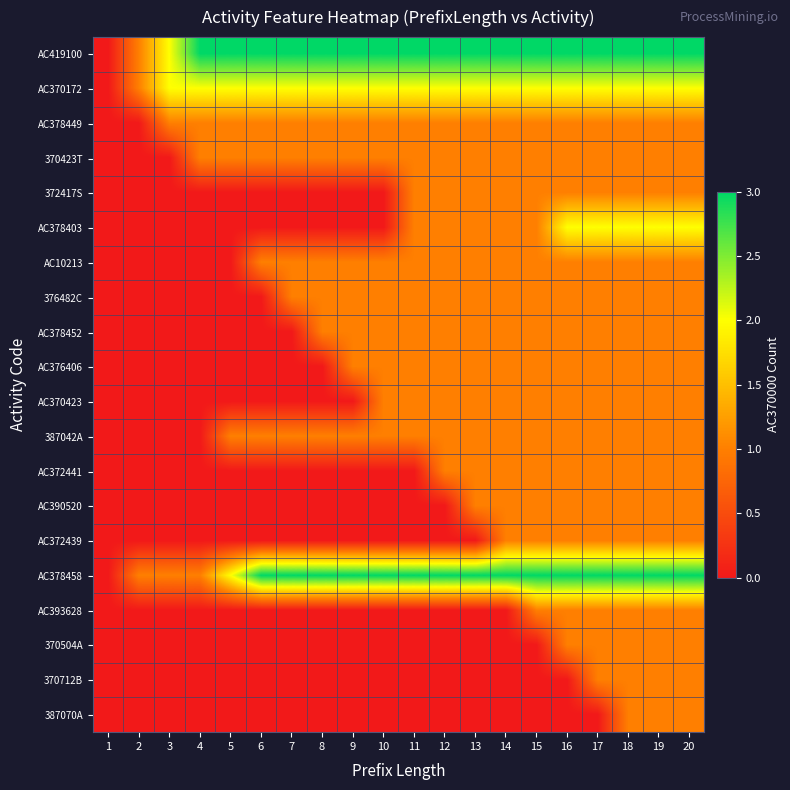

Reading left to right, extract all data points from this chart.

AC419100: 1=0	2=1	3=2	4=3	5=3	6=3	7=3	8=3	9=3	10=3	11=3	12=3	13=3	14=3	15=3	16=3	17=3	18=3	19=3	20=3
AC370172: 1=0	2=1	3=2	4=2	5=2	6=2	7=2	8=2	9=2	10=2	11=2	12=2	13=2	14=2	15=2	16=2	17=2	18=2	19=2	20=2
AC378449: 1=0	2=0	3=1	4=1	5=1	6=1	7=1	8=1	9=1	10=1	11=1	12=1	13=1	14=1	15=1	16=1	17=1	18=1	19=1	20=1
370423T: 1=0	2=0	3=0	4=1	5=1	6=1	7=1	8=1	9=1	10=1	11=1	12=1	13=1	14=1	15=1	16=1	17=1	18=1	19=1	20=1
372417S: 1=0	2=0	3=0	4=0	5=0	6=0	7=0	8=0	9=0	10=0	11=1	12=1	13=1	14=1	15=1	16=1	17=1	18=1	19=1	20=1
AC378403: 1=0	2=0	3=0	4=0	5=0	6=0	7=0	8=0	9=0	10=0	11=1	12=1	13=1	14=1	15=1	16=2	17=2	18=2	19=2	20=2
AC10213: 1=0	2=0	3=0	4=0	5=0	6=1	7=1	8=1	9=1	10=1	11=1	12=1	13=1	14=1	15=1	16=1	17=1	18=1	19=1	20=1
376482C: 1=0	2=0	3=0	4=0	5=0	6=0	7=1	8=1	9=1	10=1	11=1	12=1	13=1	14=1	15=1	16=1	17=1	18=1	19=1	20=1
AC378452: 1=0	2=0	3=0	4=0	5=0	6=0	7=0	8=1	9=1	10=1	11=1	12=1	13=1	14=1	15=1	16=1	17=1	18=1	19=1	20=1
AC376406: 1=0	2=0	3=0	4=0	5=0	6=0	7=0	8=0	9=1	10=1	11=1	12=1	13=1	14=1	15=1	16=1	17=1	18=1	19=1	20=1
AC370423: 1=0	2=0	3=0	4=0	5=0	6=0	7=0	8=0	9=0	10=1	11=1	12=1	13=1	14=1	15=1	16=1	17=1	18=1	19=1	20=1
387042A: 1=0	2=0	3=0	4=0	5=1	6=1	7=1	8=1	9=1	10=1	11=1	12=1	13=1	14=1	15=1	16=1	17=1	18=1	19=1	20=1
AC372441: 1=0	2=0	3=0	4=0	5=0	6=0	7=0	8=0	9=0	10=0	11=0	12=1	13=1	14=1	15=1	16=1	17=1	18=1	19=1	20=1
AC390520: 1=0	2=0	3=0	4=0	5=0	6=0	7=0	8=0	9=0	10=0	11=0	12=0	13=1	14=1	15=1	16=1	17=1	18=1	19=1	20=1
AC372439: 1=0	2=0	3=0	4=0	5=0	6=0	7=0	8=0	9=0	10=0	11=0	12=0	13=0	14=1	15=1	16=1	17=1	18=1	19=1	20=1
AC378458: 1=0	2=1	3=1	4=1	5=2	6=3	7=3	8=3	9=3	10=3	11=3	12=3	13=3	14=3	15=3	16=3	17=3	18=3	19=3	20=3
AC393628: 1=0	2=0	3=0	4=0	5=0	6=0	7=0	8=0	9=0	10=0	11=0	12=0	13=0	14=0	15=1	16=1	17=1	18=1	19=1	20=1
370504A: 1=0	2=0	3=0	4=0	5=0	6=0	7=0	8=0	9=0	10=0	11=0	12=0	13=0	14=0	15=0	16=1	17=1	18=1	19=1	20=1
370712B: 1=0	2=0	3=0	4=0	5=0	6=0	7=0	8=0	9=0	10=0	11=0	12=0	13=0	14=0	15=0	16=0	17=1	18=1	19=1	20=1
387070A: 1=0	2=0	3=0	4=0	5=0	6=0	7=0	8=0	9=0	10=0	11=0	12=0	13=0	14=0	15=0	16=0	17=0	18=1	19=1	20=1